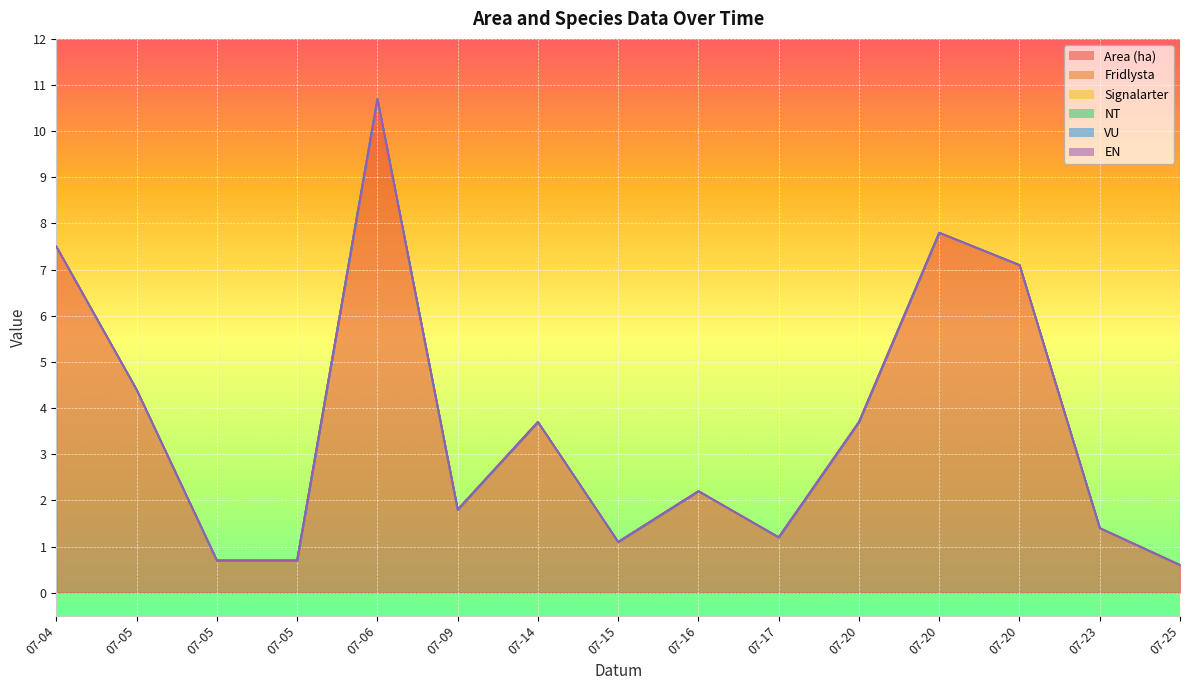

The EN series shows 0.0 at 2023-07-05. True or false?

True